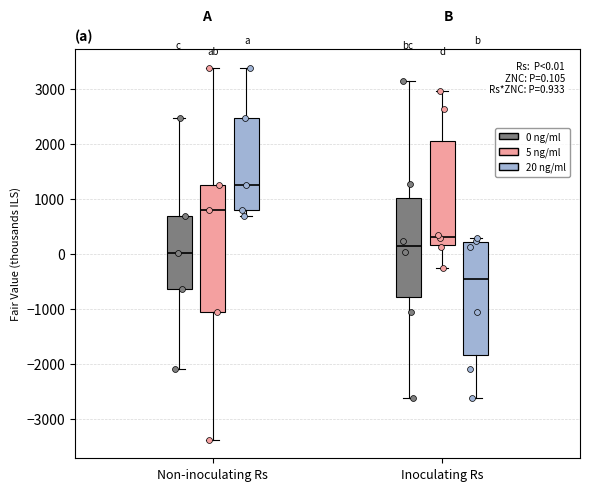

Which box has the lowest median line?

Inoculating Rs (20 ng/ml)